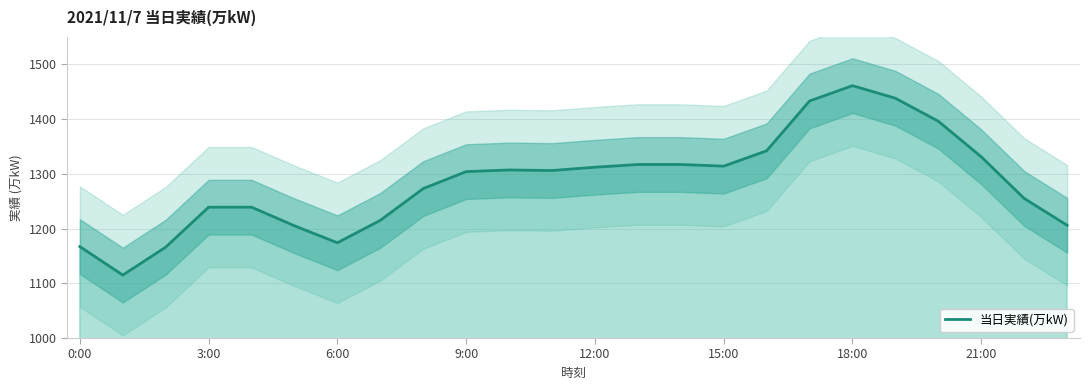

What is the maximum value shown in the chart?

1461